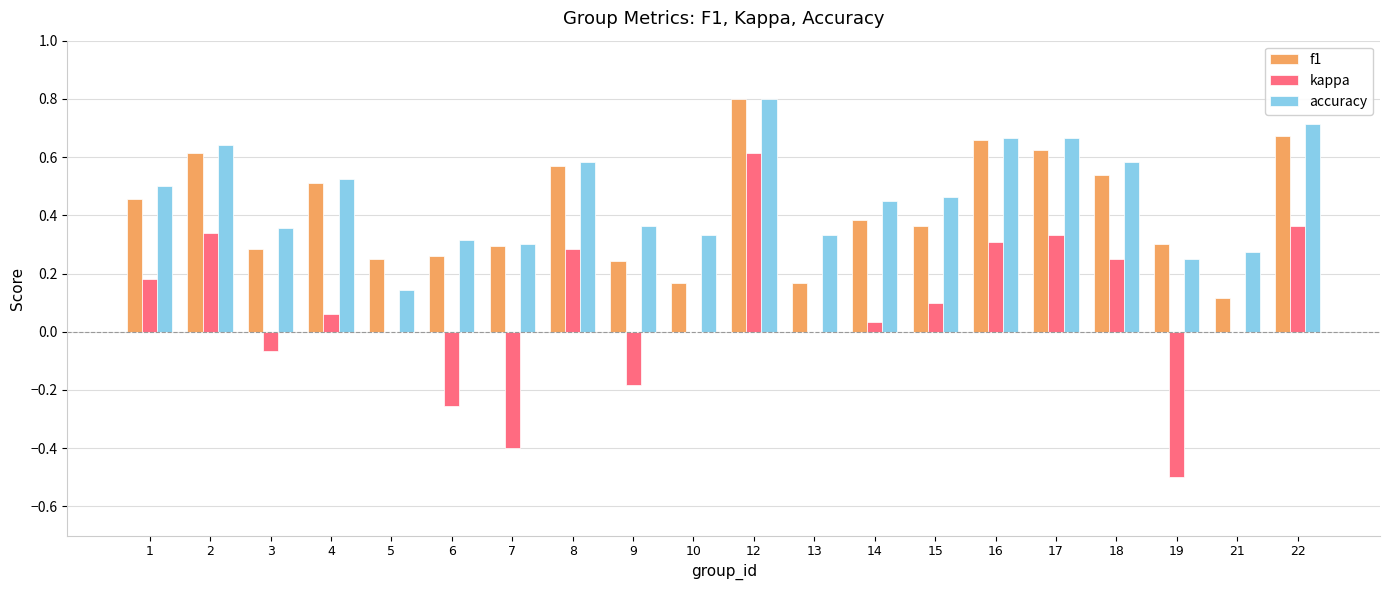

What is the maximum value shown in the chart?

0.8